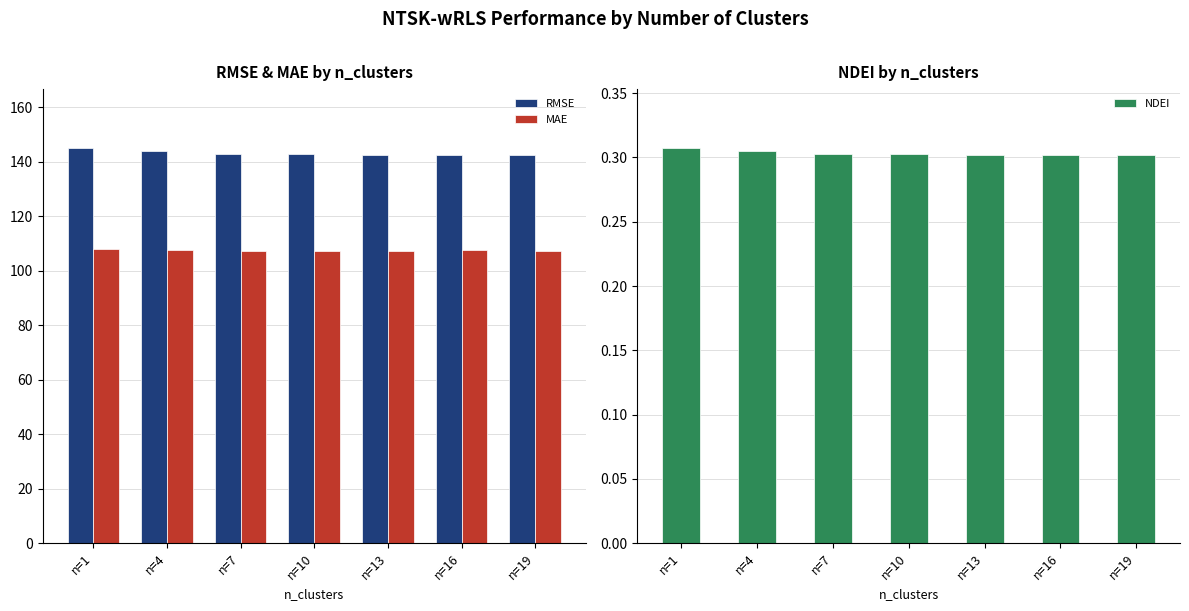

What is the difference between the highest and lowest values at n=4?

143.4